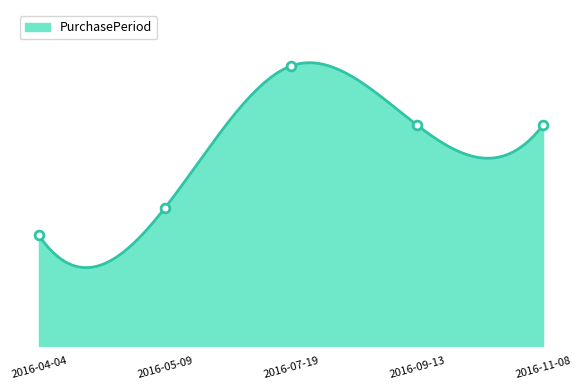

What is the change in value from 2016-04-04 to 2016-05-09?

+7